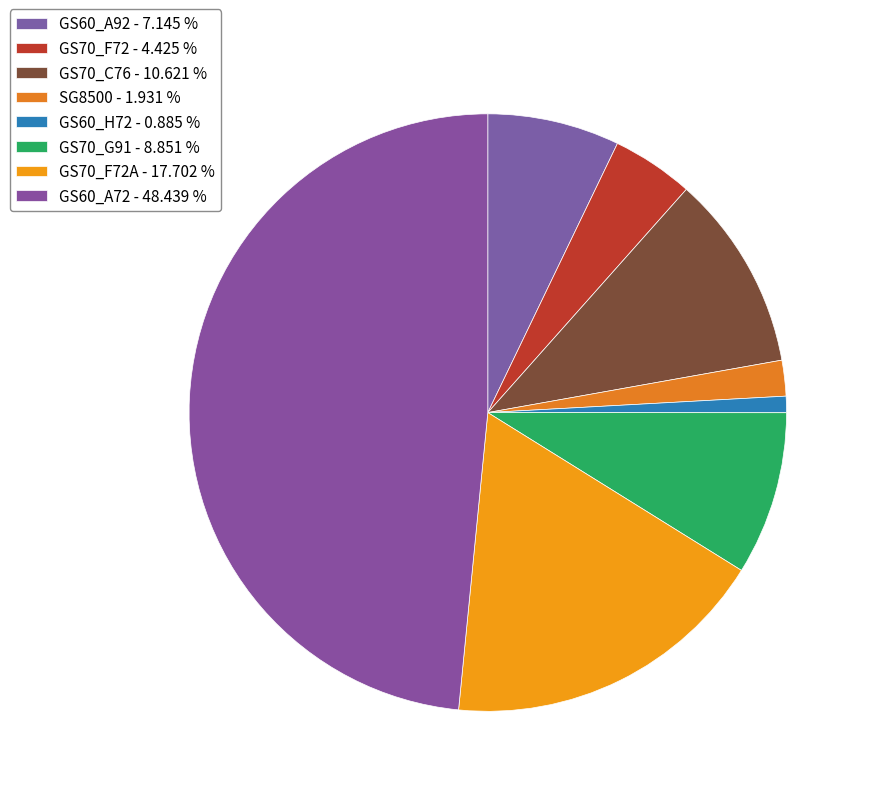

How many slices are in this pie chart?

8